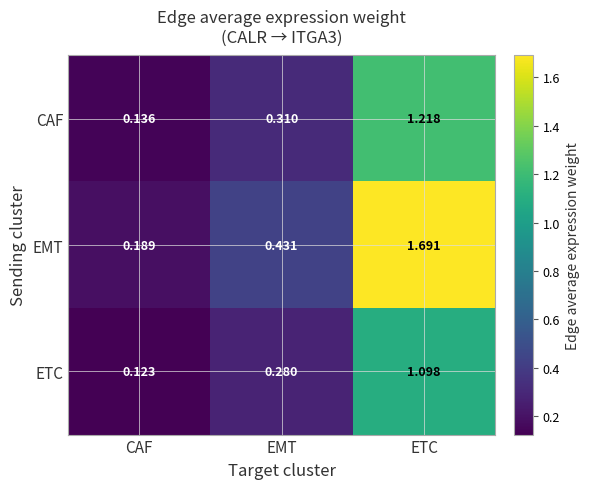

Which series has the largest total across all categories?

EMT